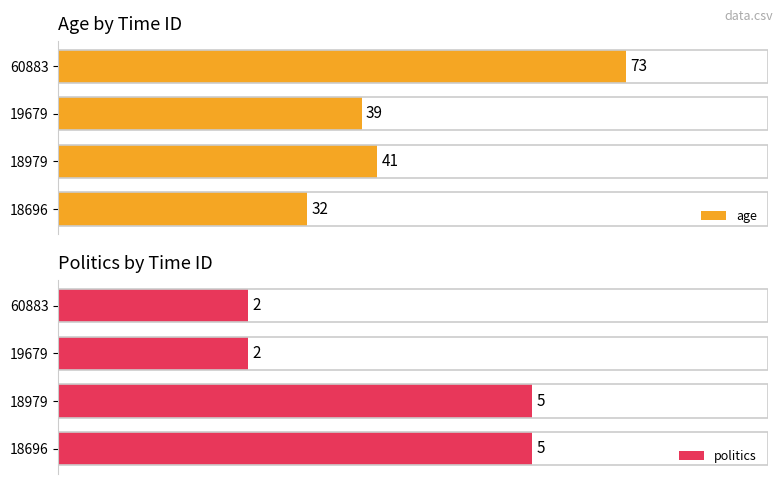

List the labels in order of age value, smallest first.

18696, 19679, 18979, 60883